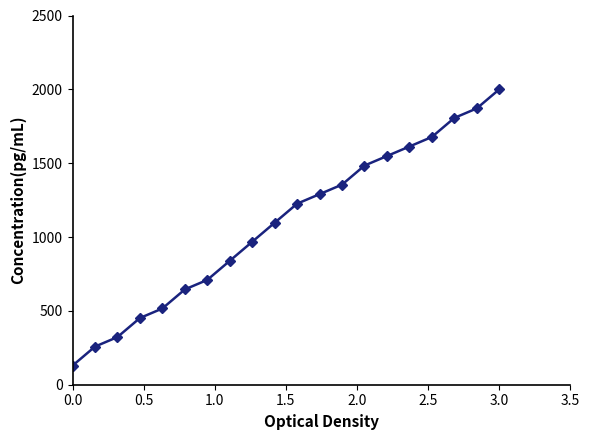

What is the value of the 17th point from the left?

1677.4